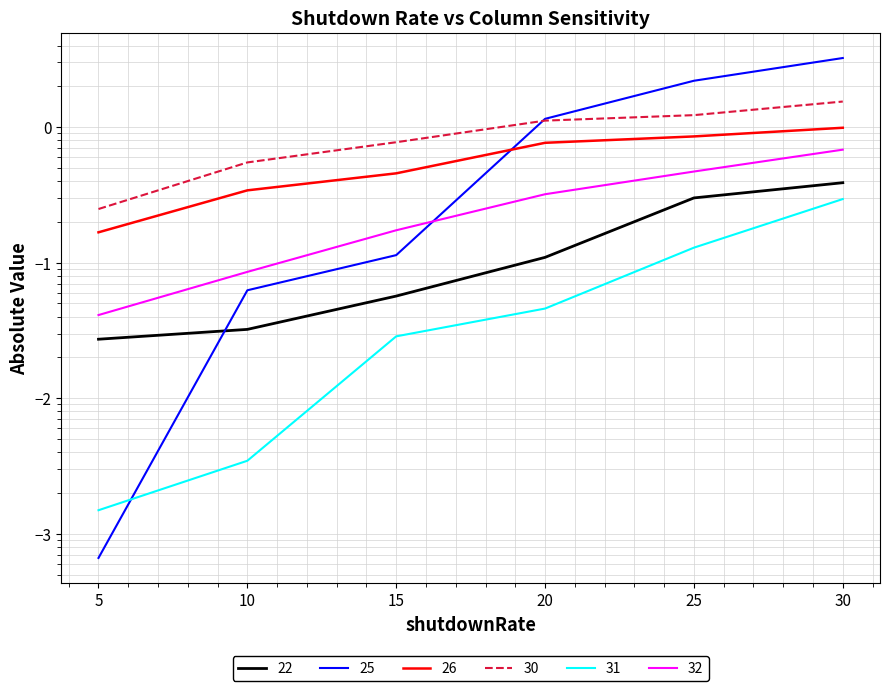

What is the difference between the 30 values at 10 and 30?

1.0